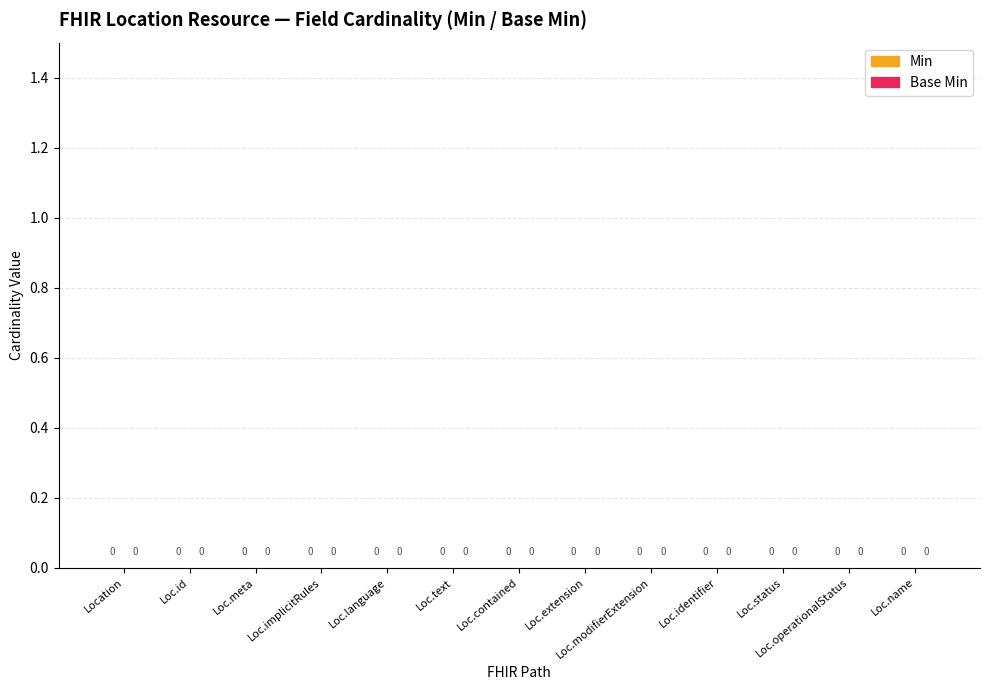

Does the chart contain any negative values?

No